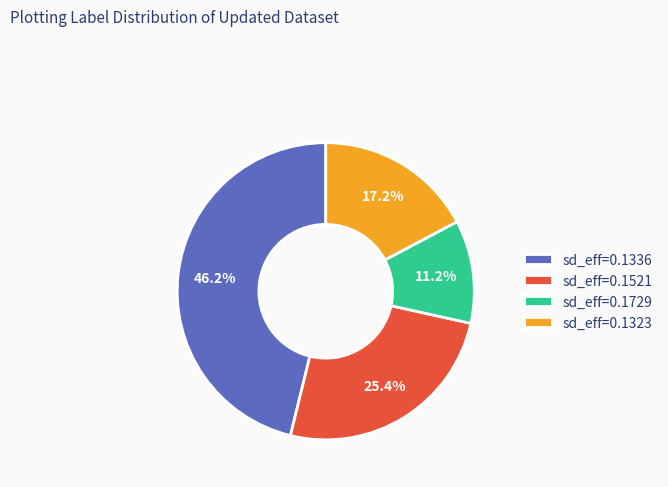

What percentage is NOT represented by sd_eff=0.1323?

82.8%